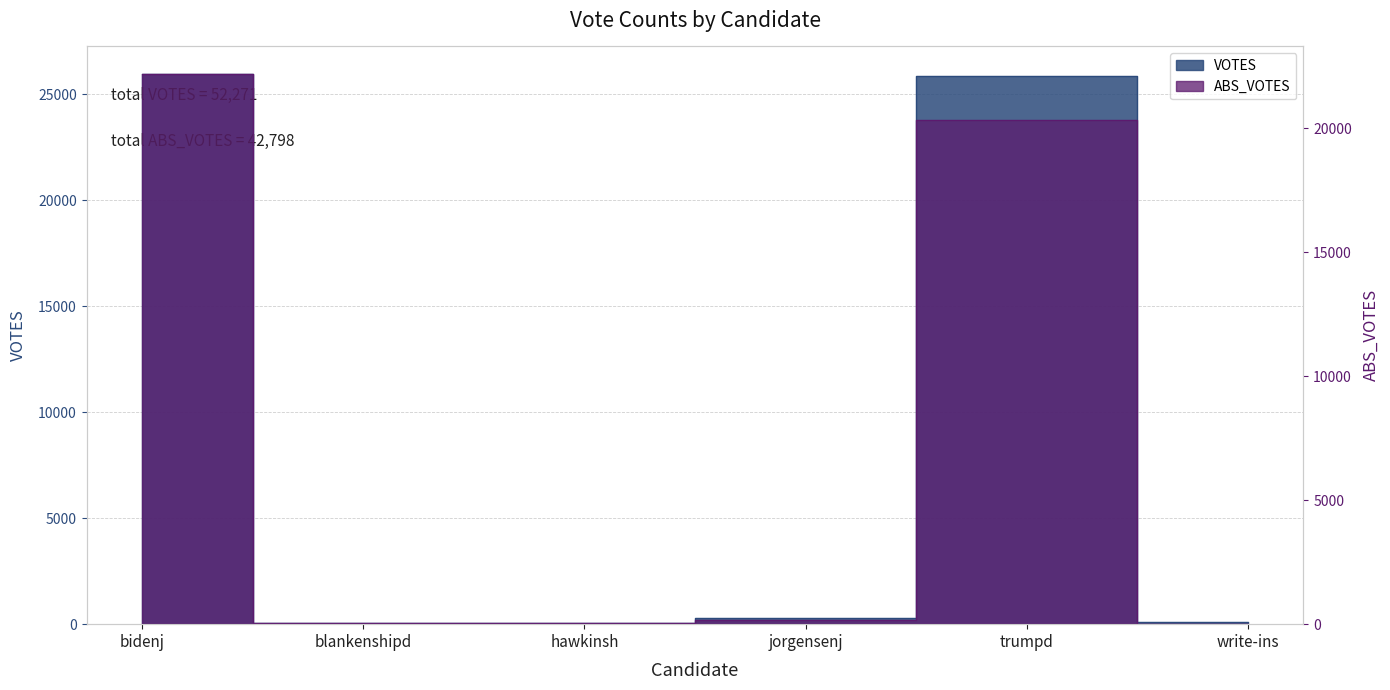

True or false: VOTES and ABS_VOTES cross at least once.

False